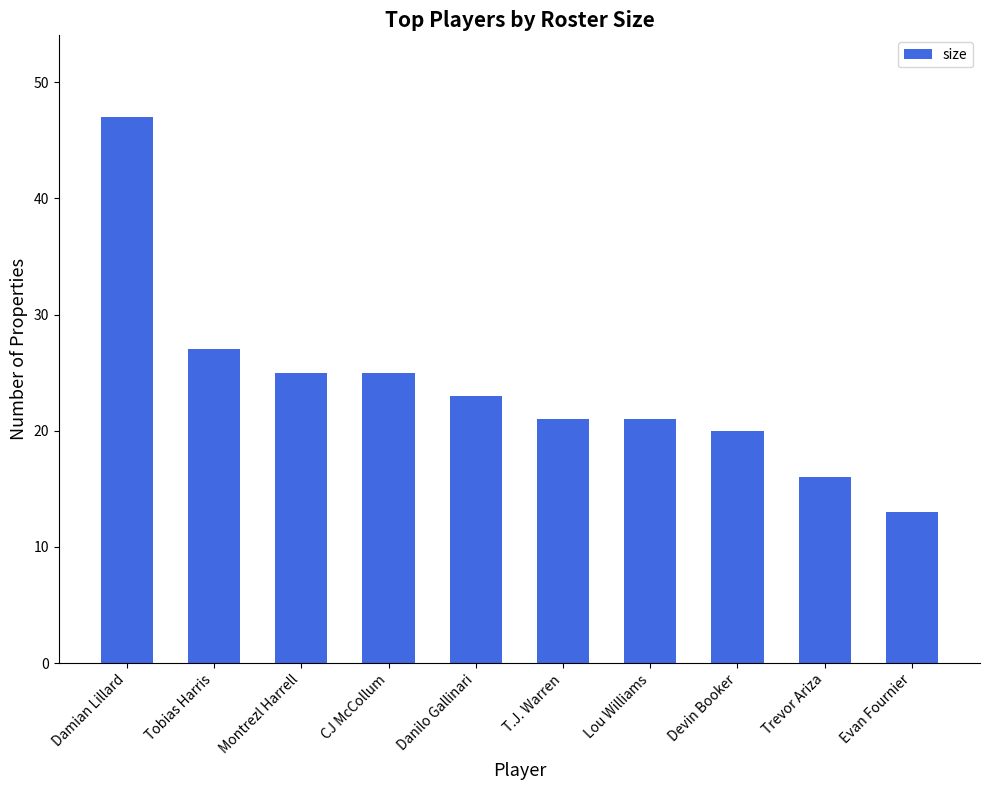

What is the difference between the values at Lou Williams and Damian Lillard?

26